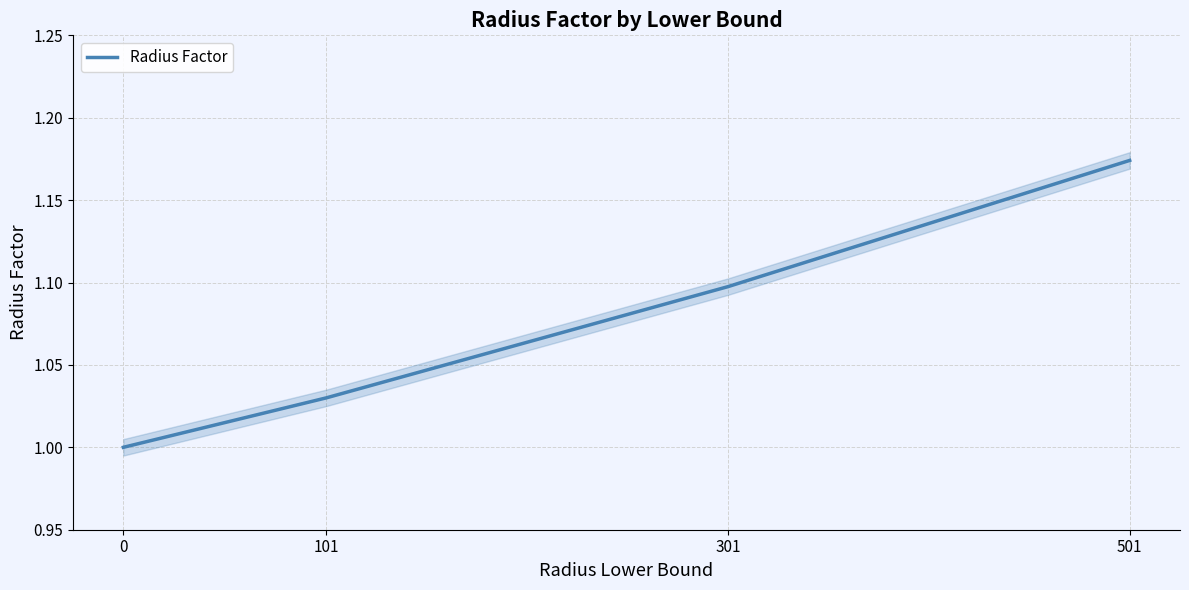

List the labels in order of value, largest first.

501, 301, 101, 0